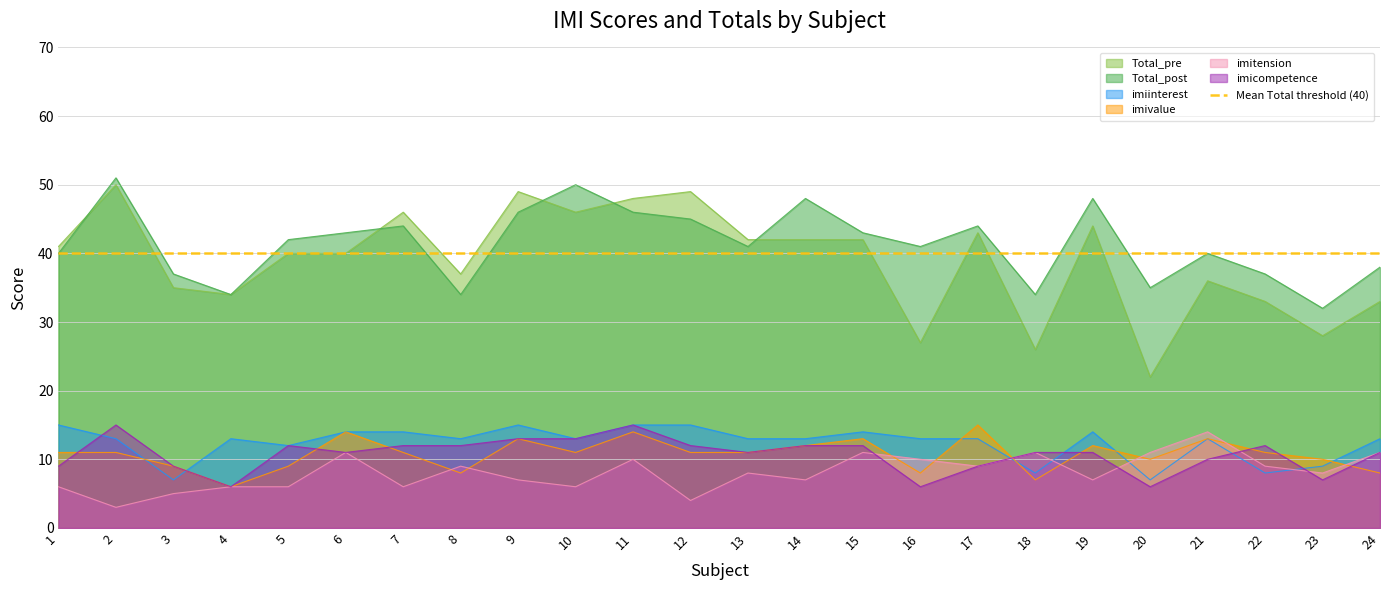

Rank the series by their maximum value, from highest to lowest.

Total_post, Total_pre, imiinterest, imivalue, imicompetence, imitension